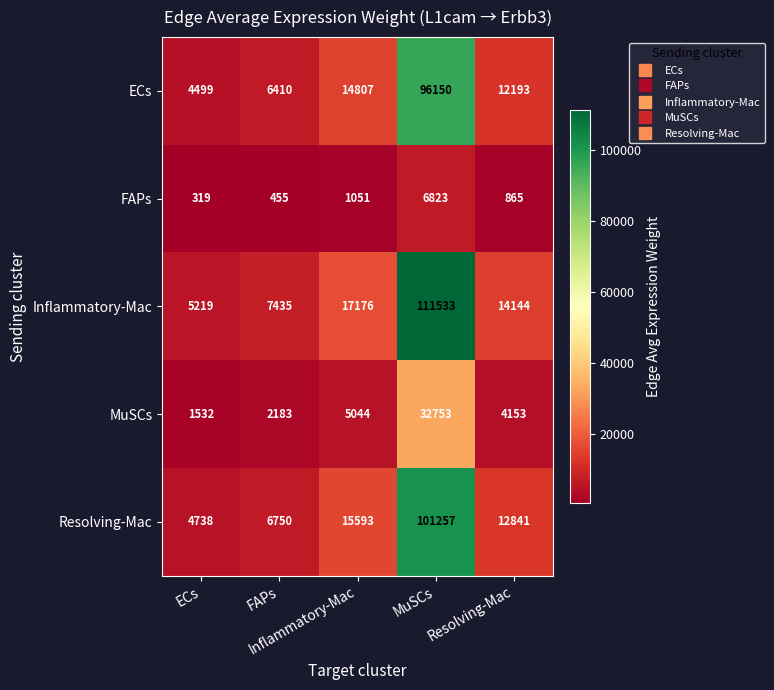

What is the maximum value shown in the chart?

111533